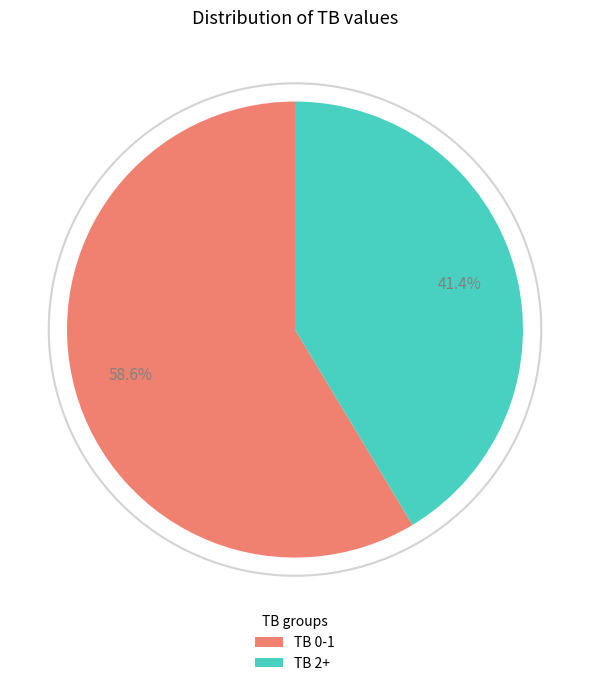

Is there any slice that represents more than half of the pie?

Yes